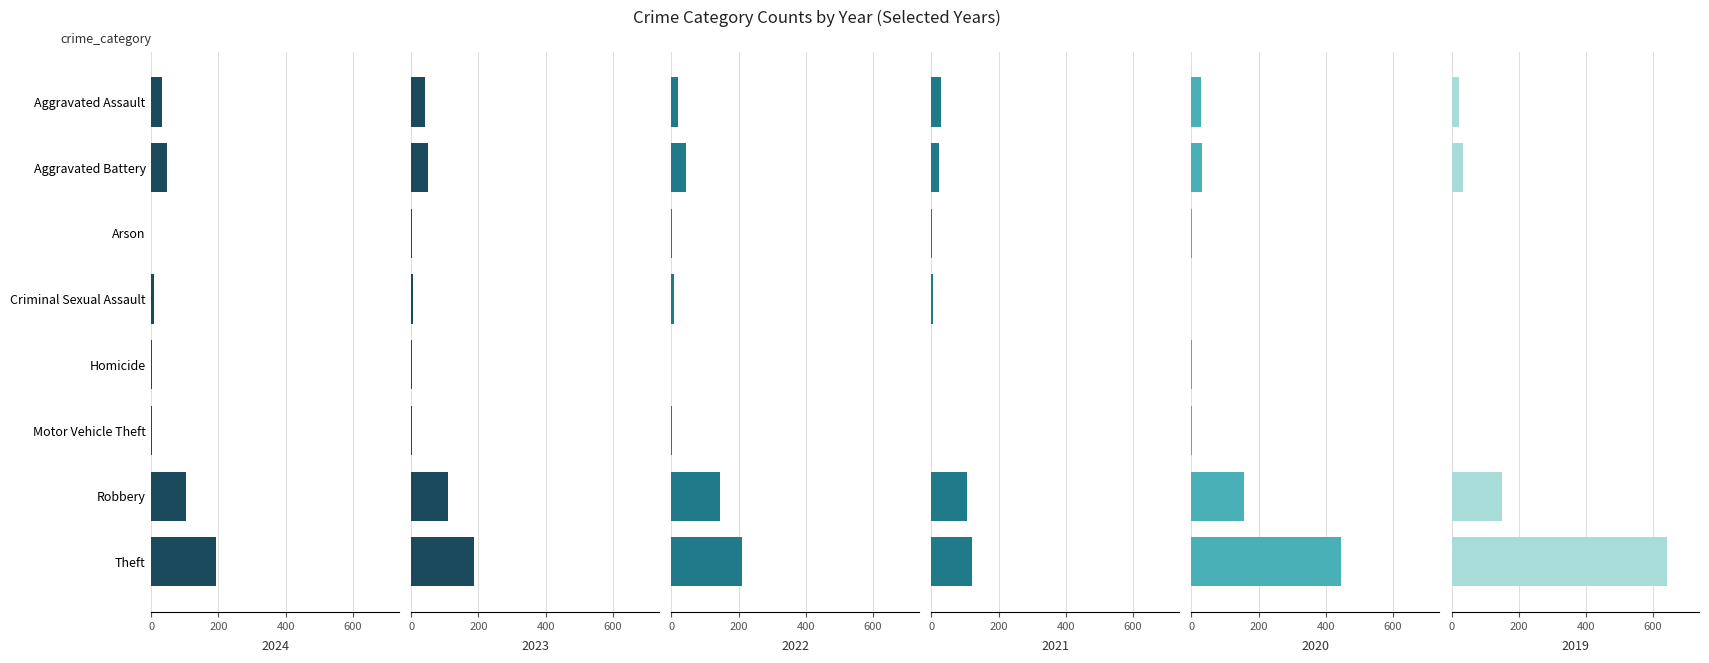

How many data points in 2022 are less than 20?

4